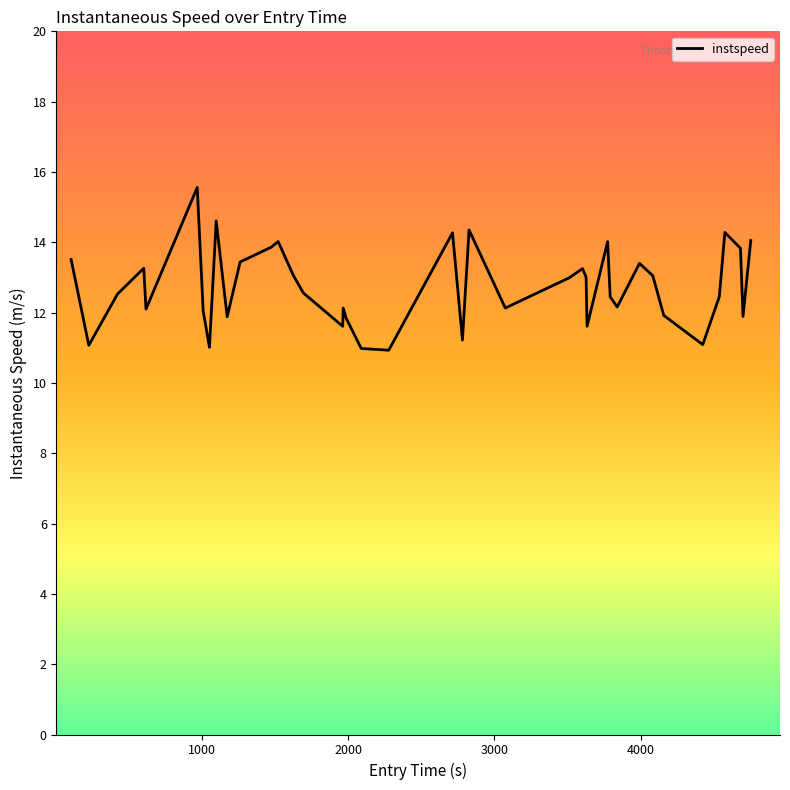

True or false: the data has more than 1 interior local peaks.

True